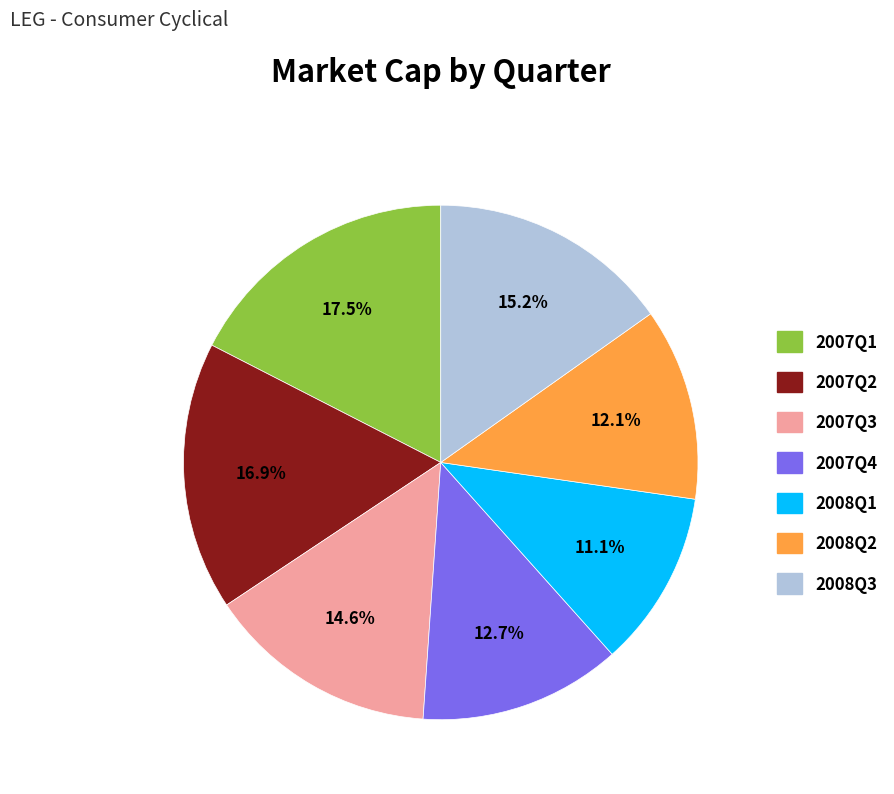

Does any single category account for the majority?

No